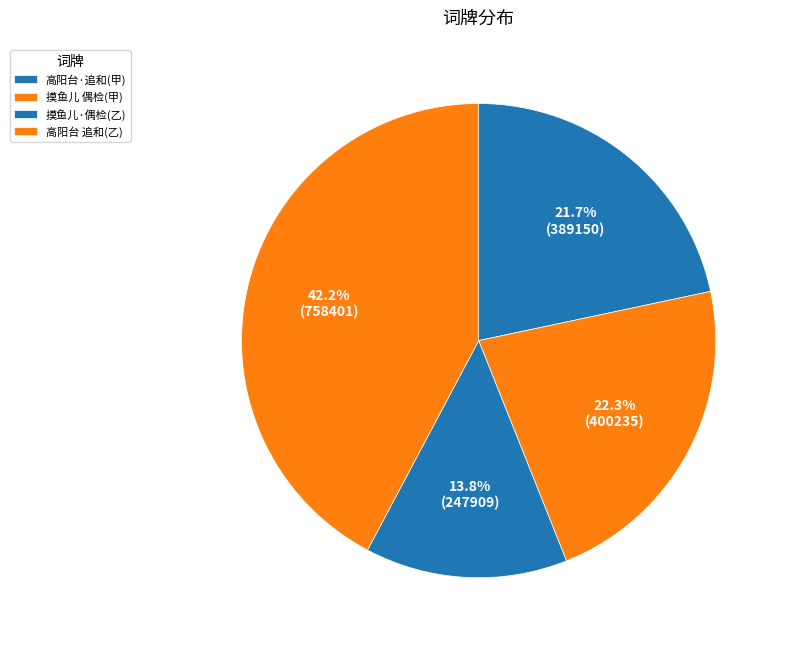

Is there a majority slice in this chart?

No